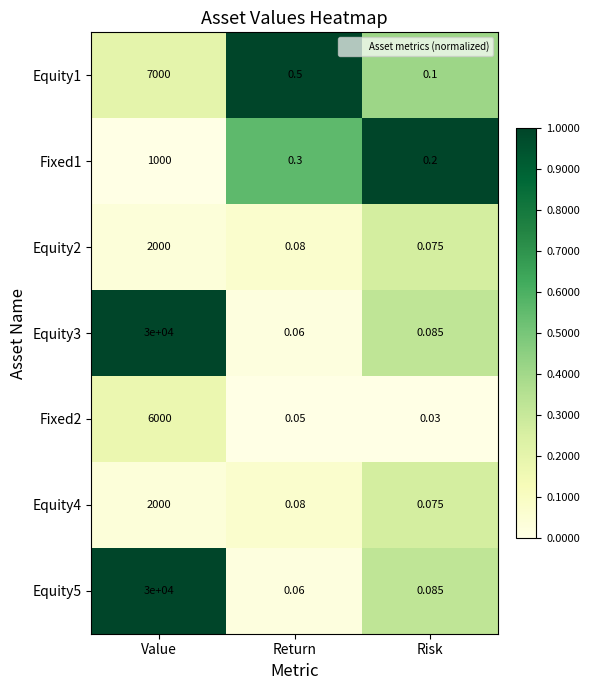

At which label does Equity5 reach its minimum?

Return